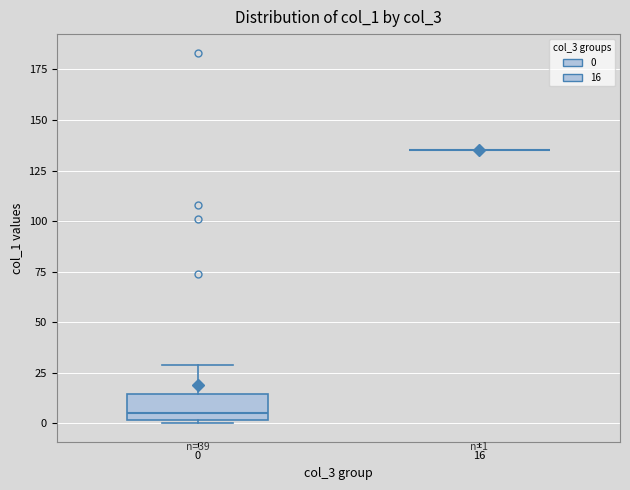

Which box is the tallest, from its lower edge to its upper edge?

0